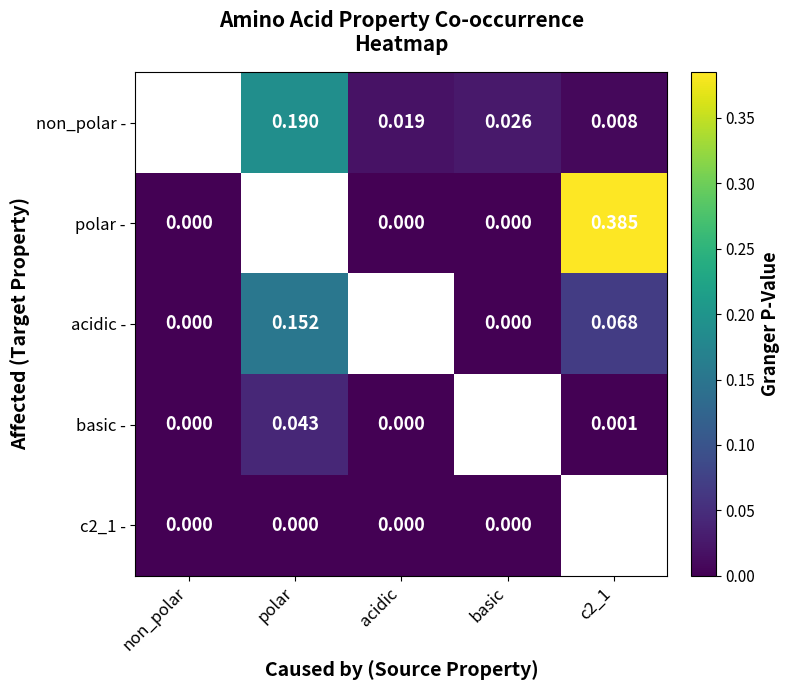

At which category is the sum across all series the highest?

c2_1